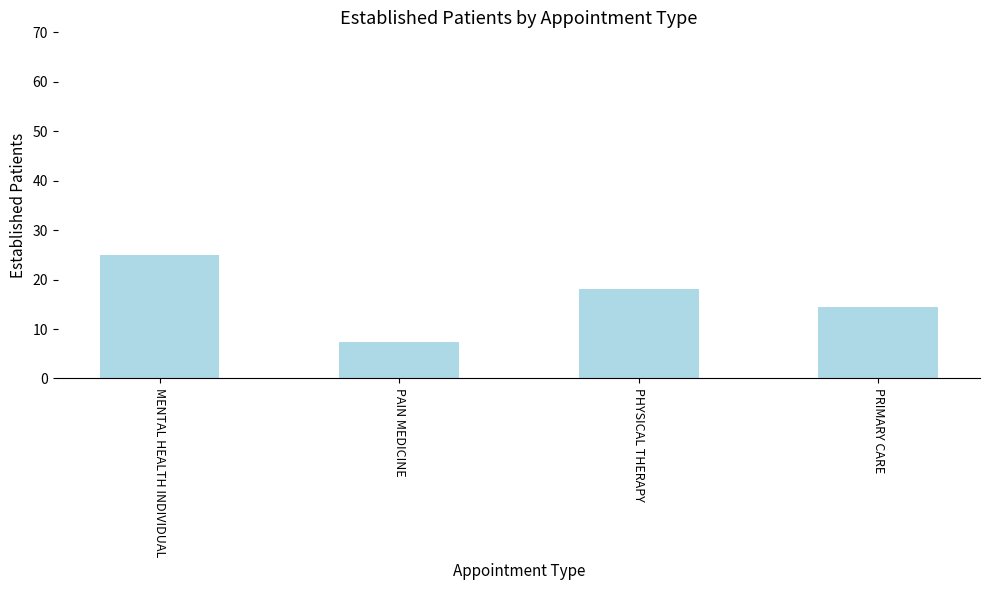

Reading left to right, extract all data points from this chart.

MENTAL HEALTH INDIVIDUAL=25.0	PAIN MEDICINE=7.3	PHYSICAL THERAPY=18.0	PRIMARY CARE=14.5